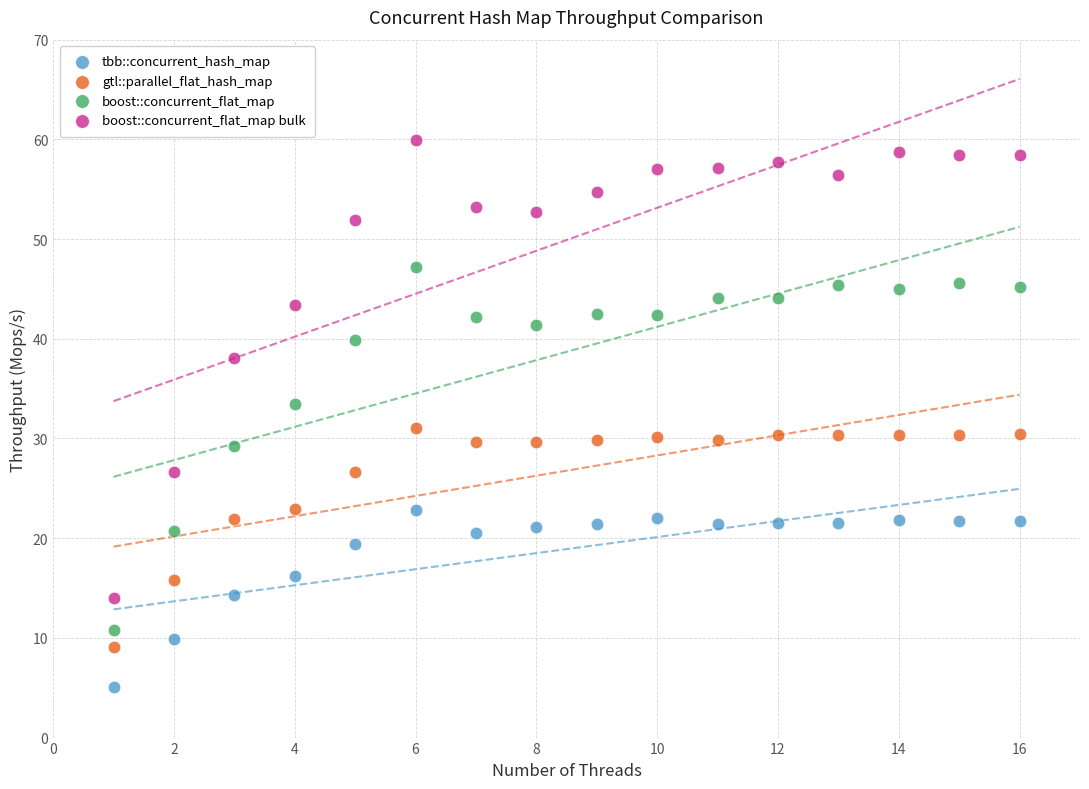

Which series contains the lowest Y value?

tbb::concurrent_hash_map